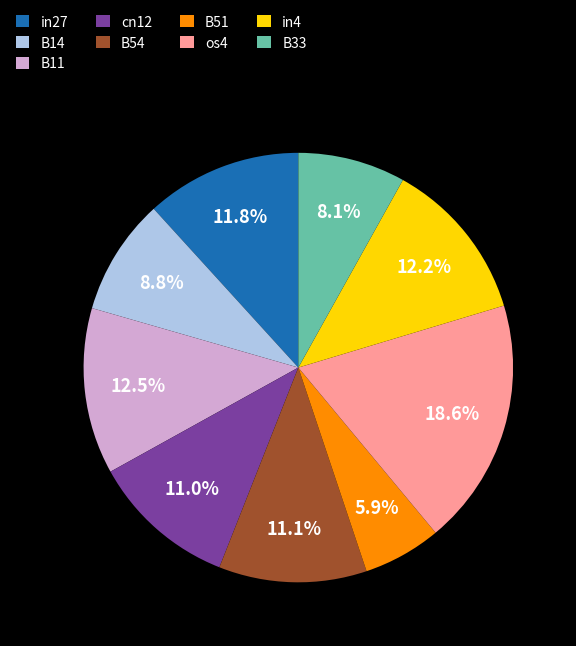

The in27 slice represents 18% of the pie. True or false?

False